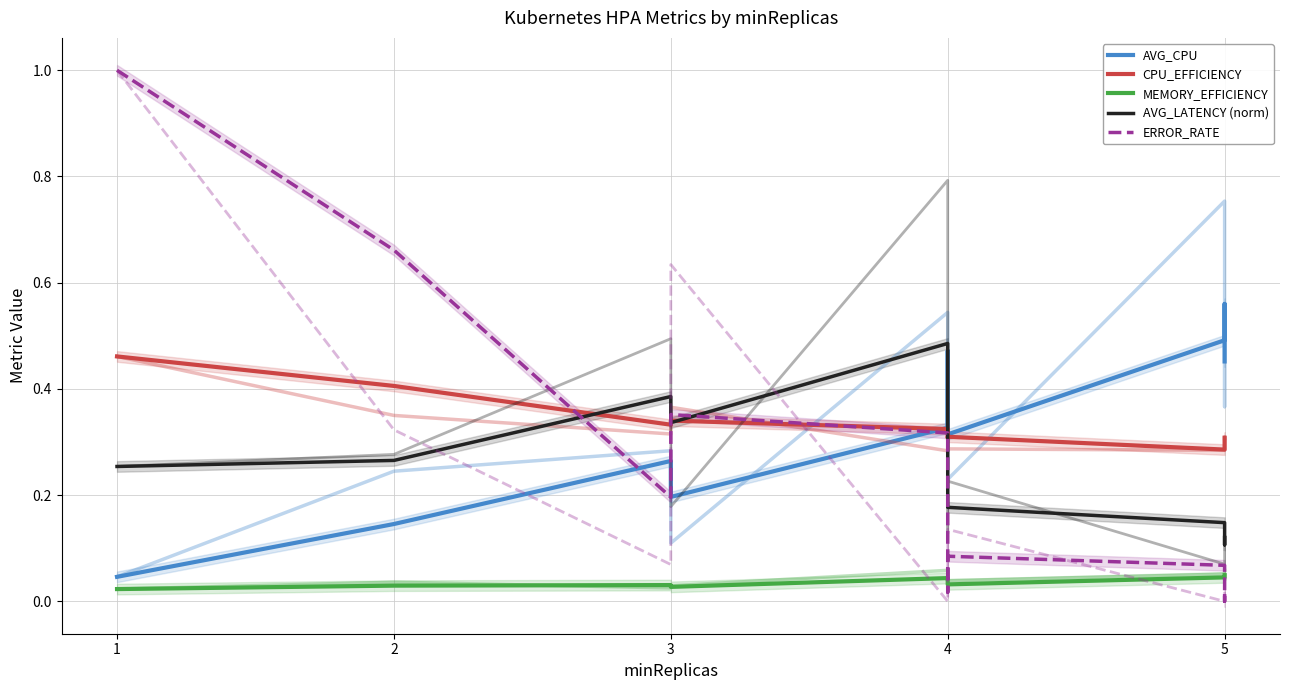

What are all the series names shown in the legend?

AVG_CPU, CPU_EFFICIENCY, MEMORY_EFFICIENCY, AVG_LATENCY (norm), ERROR_RATE